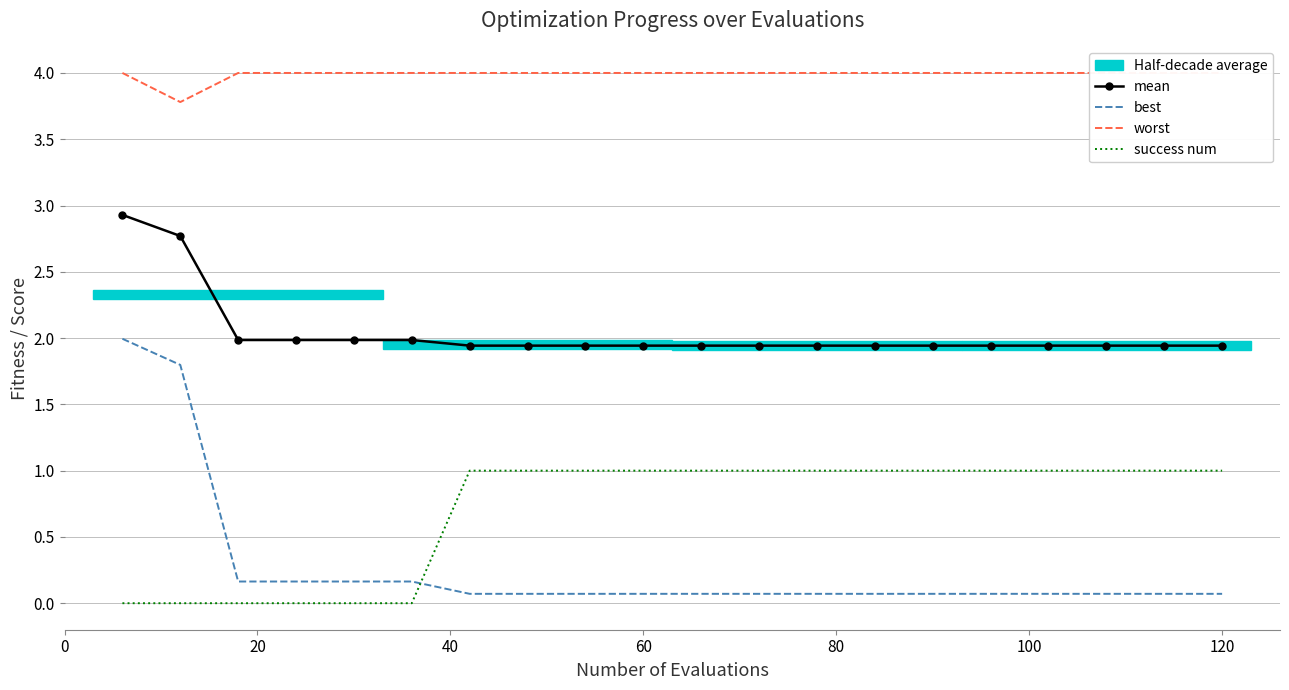

True or false: mean and best intersect in this chart.

False